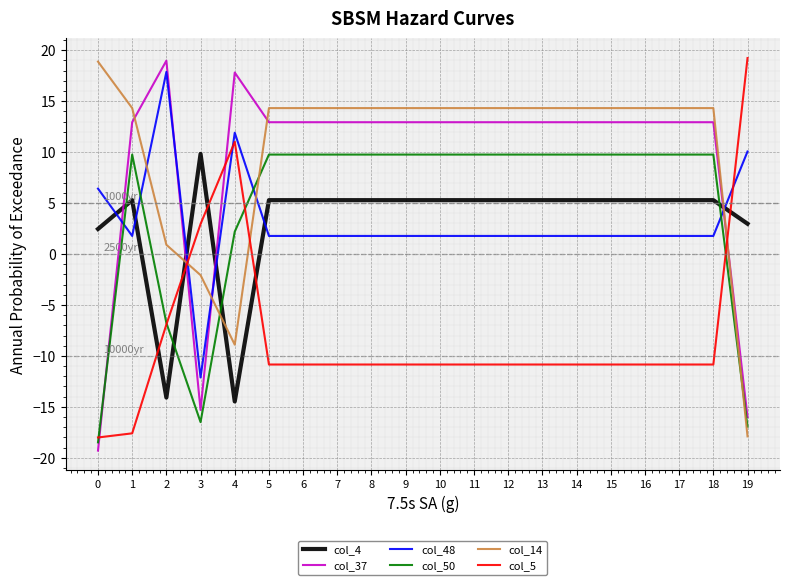

True or false: col_4 has a value of 9.0 at 17.

False